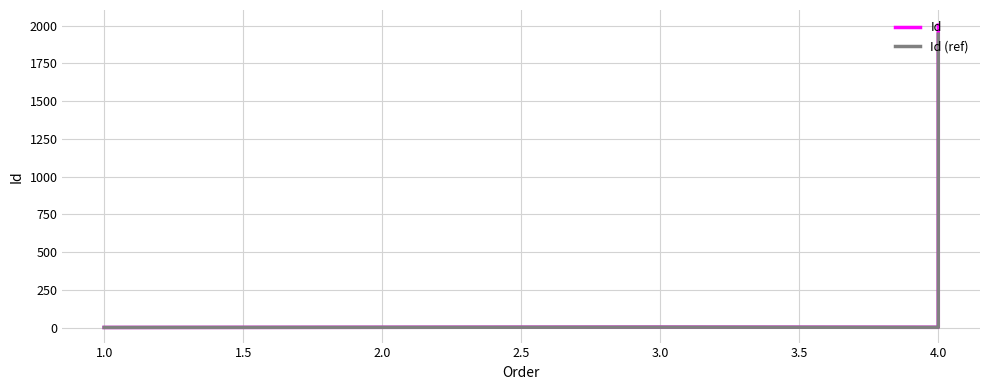

Which has a higher value, 4.0 or 3.0?

3.0